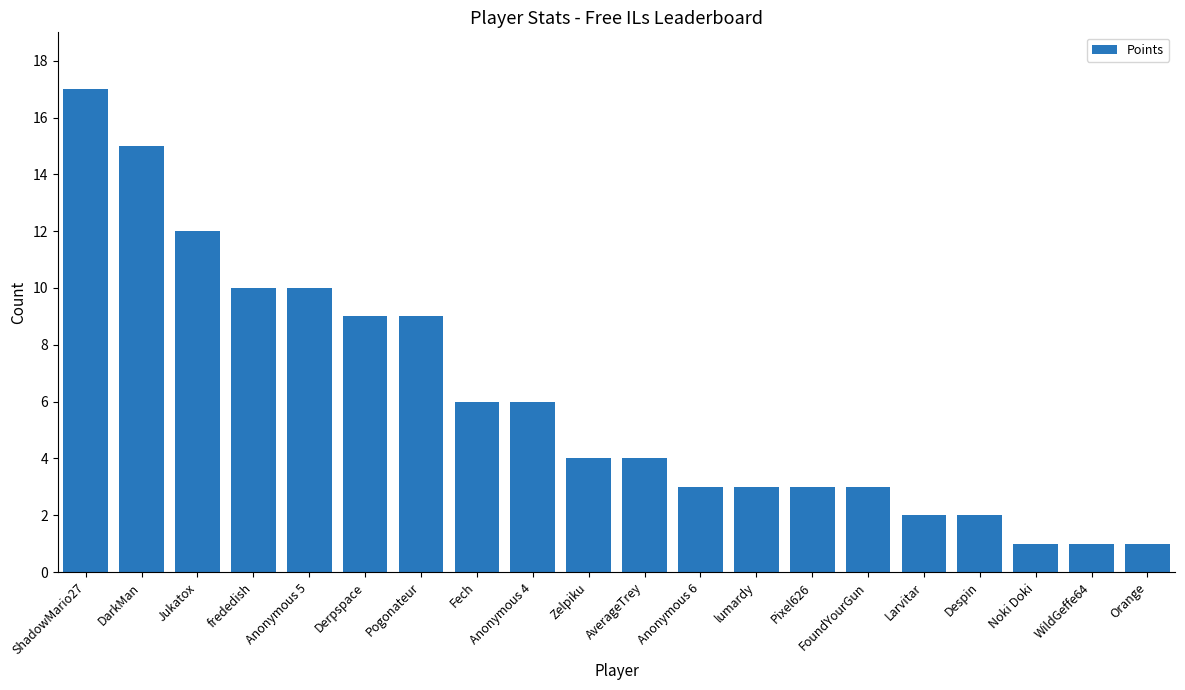

Is it true that the value at Zelpiku is 4?

True